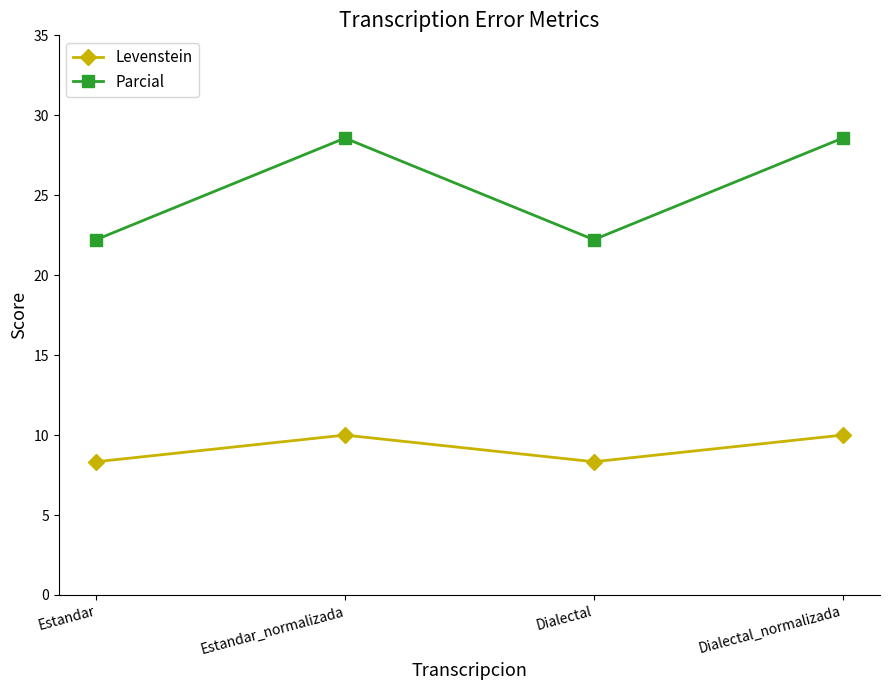

What is the minimum value for Levenstein?

8.3